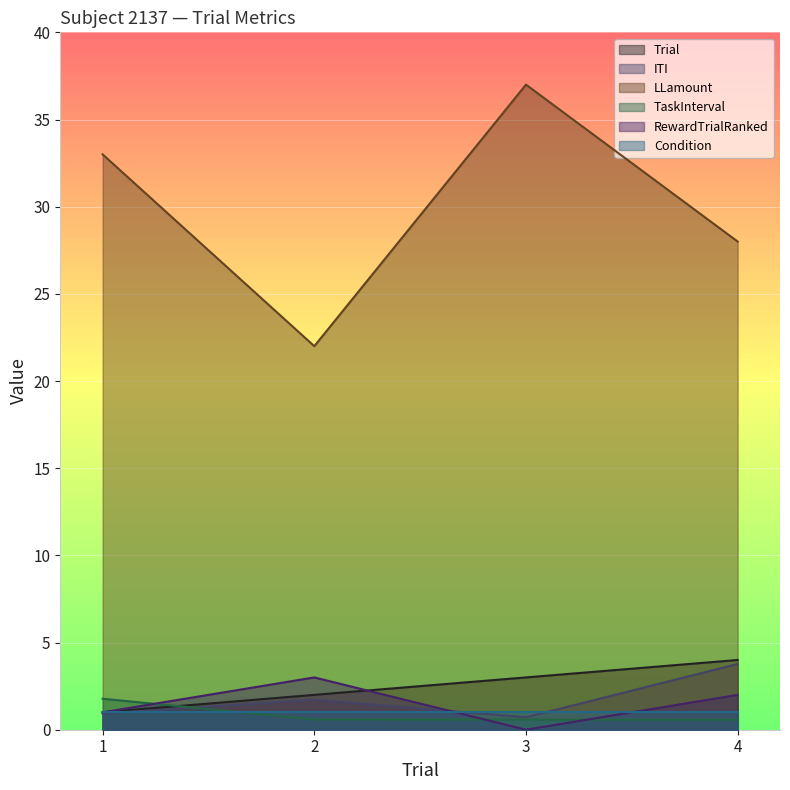

At which label does LLamount reach its peak?

3